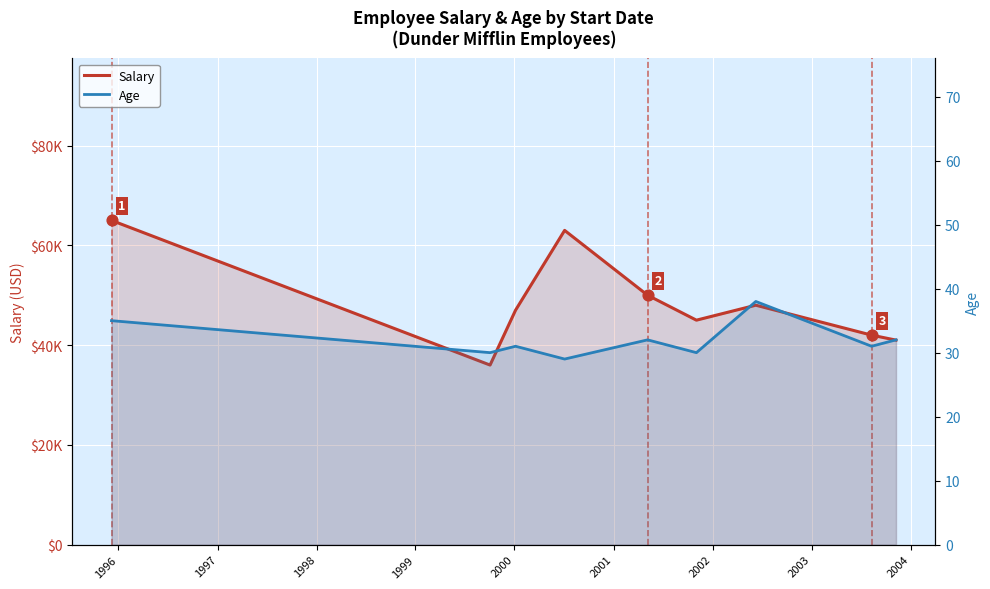

Which series has the largest Y range (max minus min)?

Salary